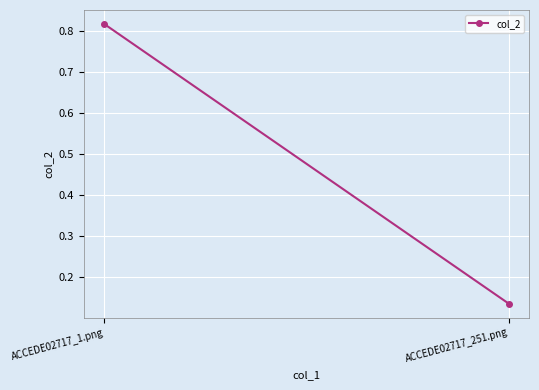

At which label is the value closest to 0?

ACCEDE02717_251.png